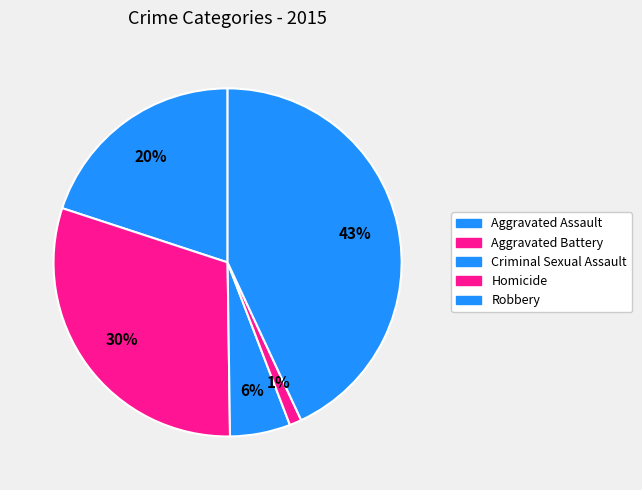

To the nearest percent, what is the combined percentage of Aggravated Battery and Homicide?

31%